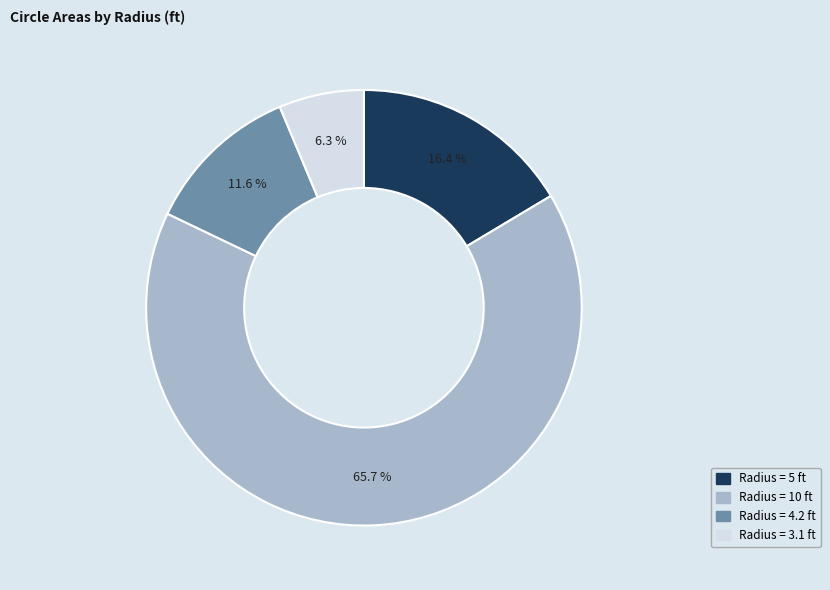

Which category accounts for the majority?

Radius = 10 ft